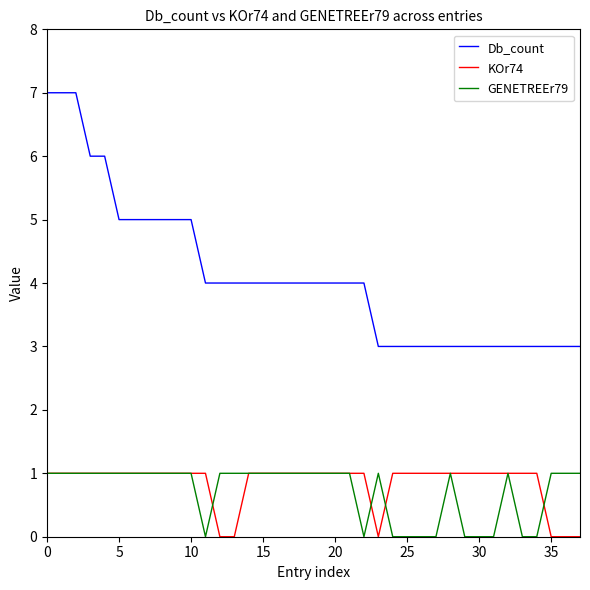

Which series has the largest range (max minus min)?

Db_count